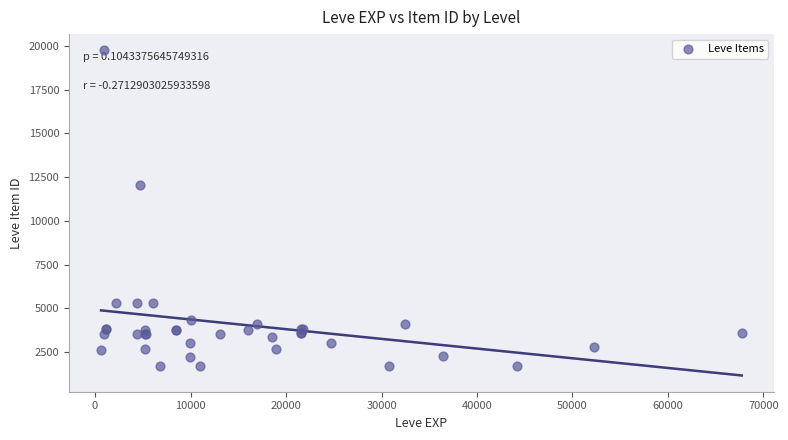

What Y value in the scatter plot is closest to 10714?

12028